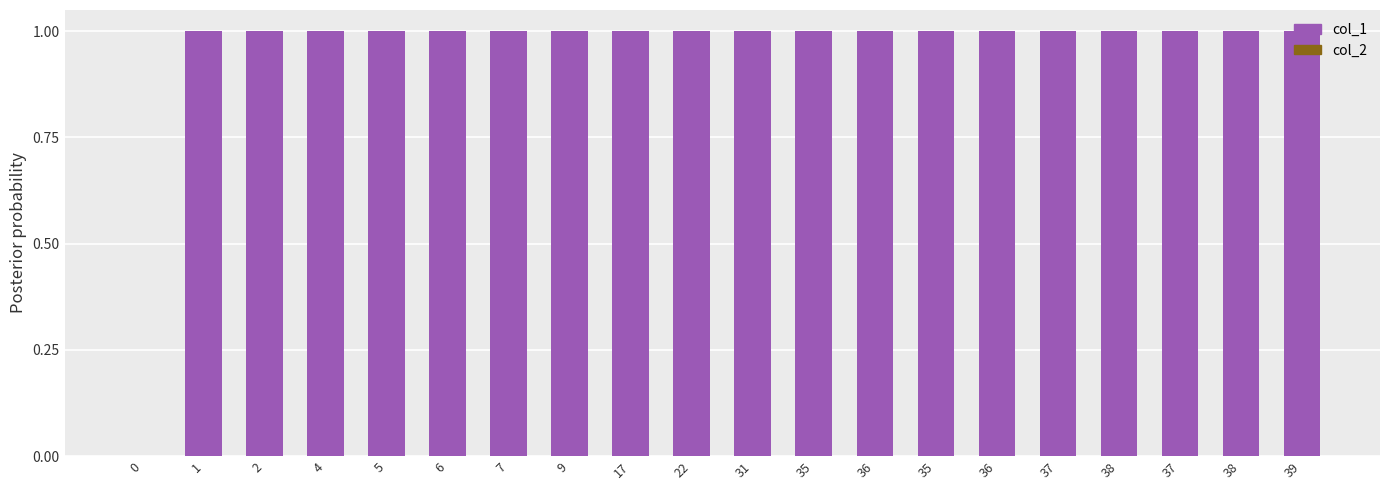

Reading left to right, what are all the values shown in this chart?

col_2: 0.0	0.0	0.0	0.0	0.0	0.0	0.0	0.0	0.0	0.0	0.0	0.0	0.0	0.0	0.0	0.0	0.0	0.0	0.0	0.0
col_1: 0.0	1.0	1.0	1.0	1.0	1.0	1.0	1.0	1.0	1.0	1.0	1.0	1.0	1.0	1.0	1.0	1.0	1.0	1.0	1.0